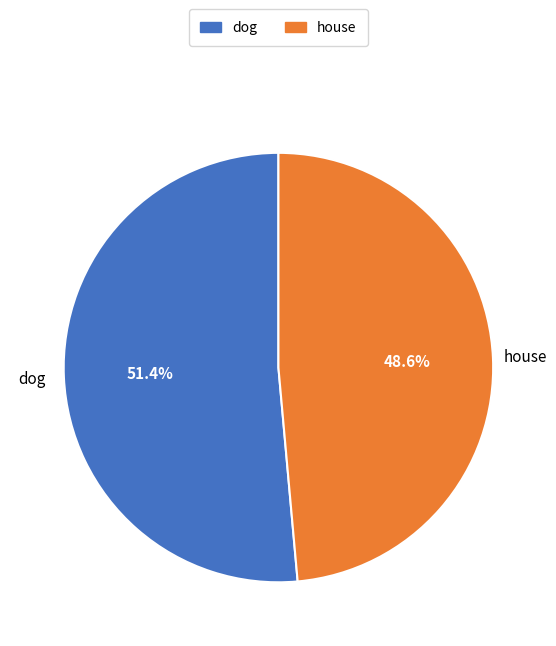

To the nearest percent, what portion does dog represent?

51%